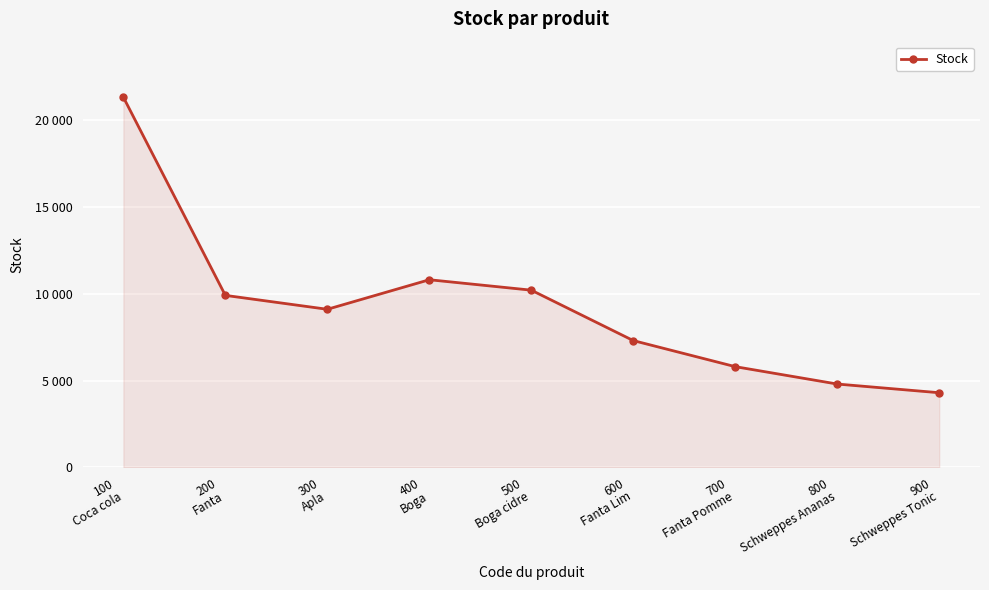

What is the value of the 8th point from the left?

4800